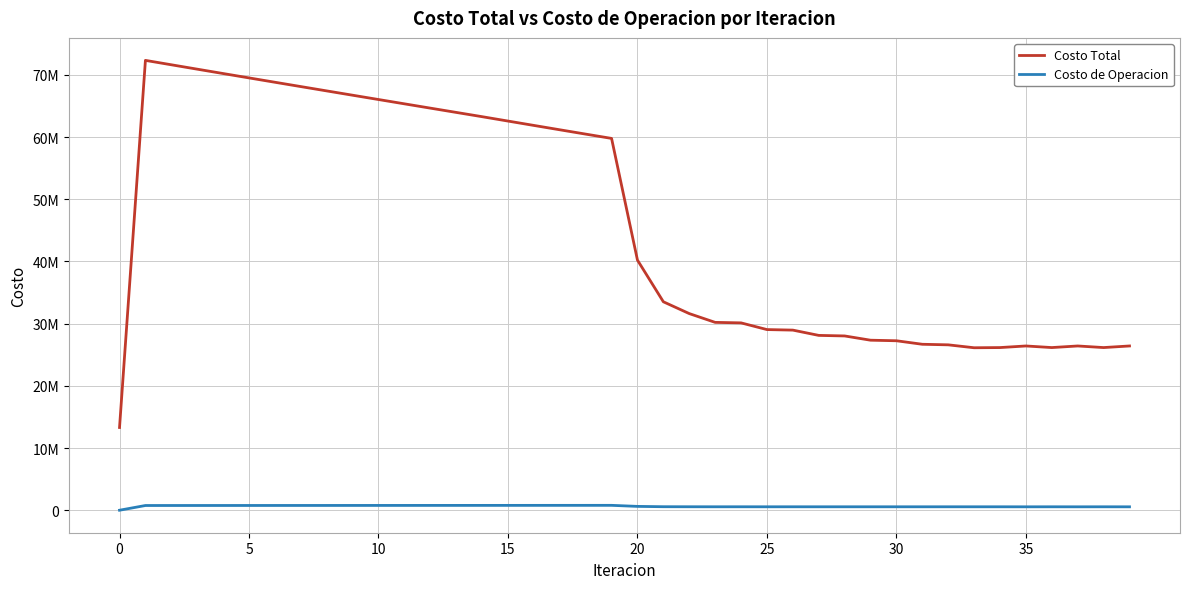

What is the difference between the second highest and minimum values in the Costo Total series?

58325846.1